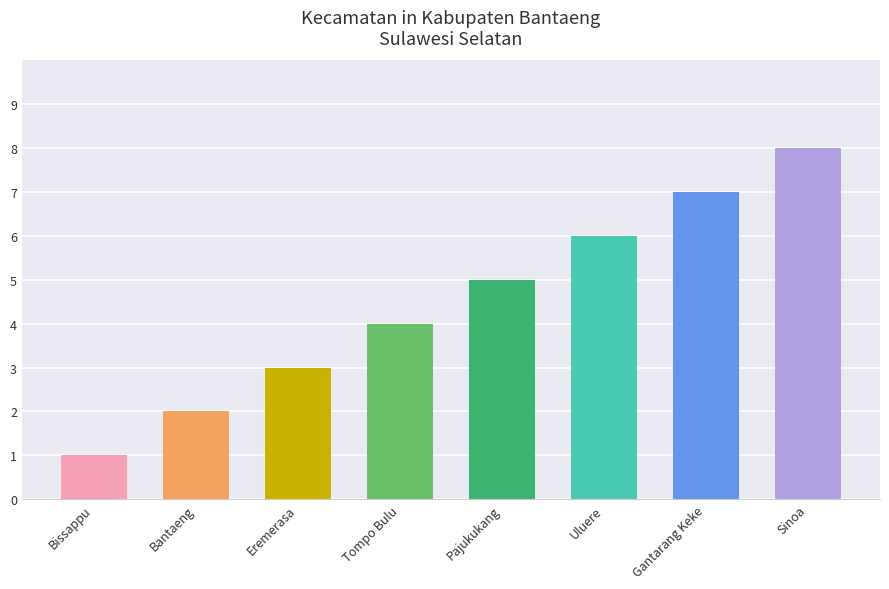

How many categories are shown in the chart?

8